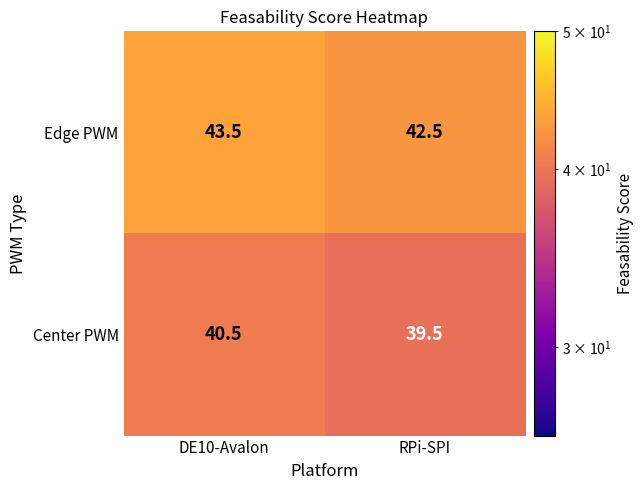

What is the difference between the maximum and minimum values in the Center PWM series?

1.0